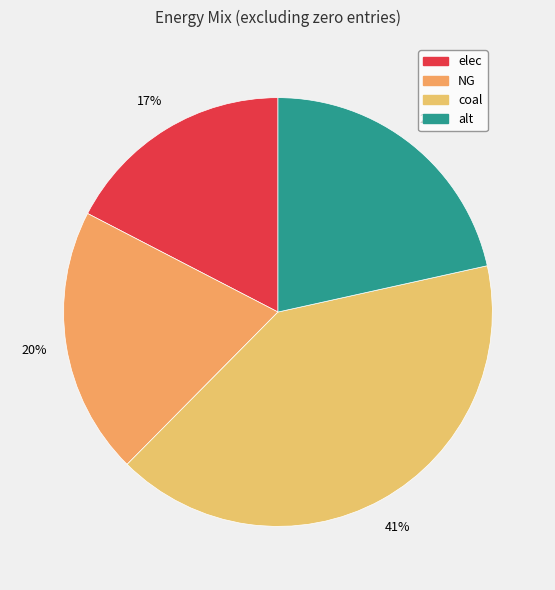

To the nearest percent, what is the difference between the coal and elec slice percentages?

23%